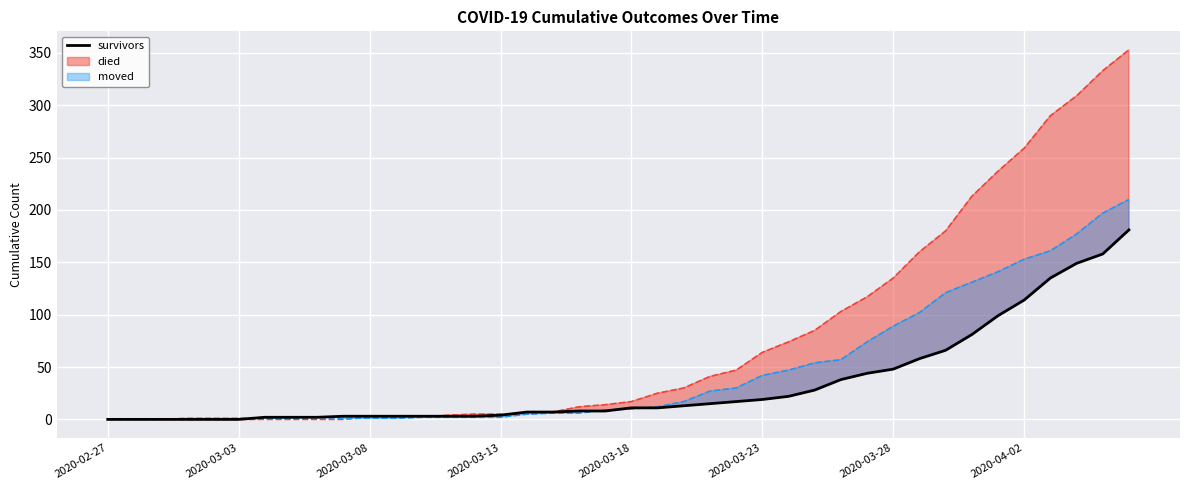

Is this an area chart (filled region under the line)?

No